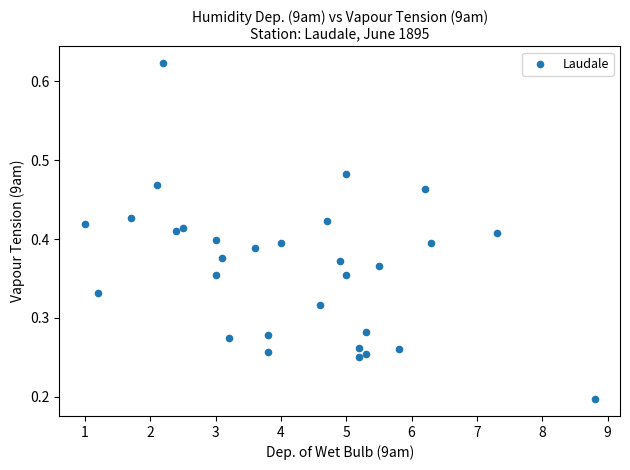

What is the range of X values (max minus min)?

7.8